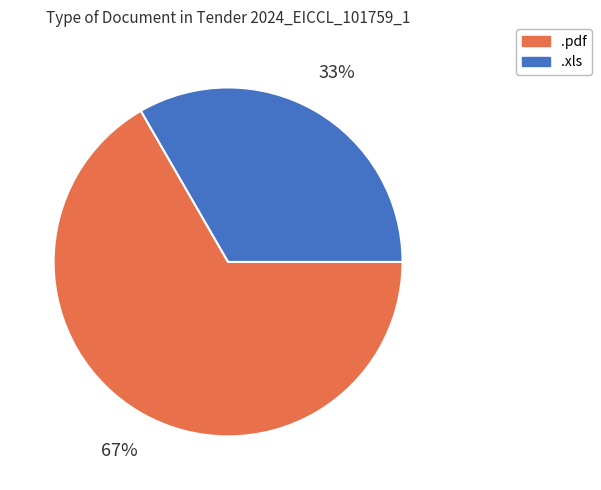

Count the number of slices in the pie.

2